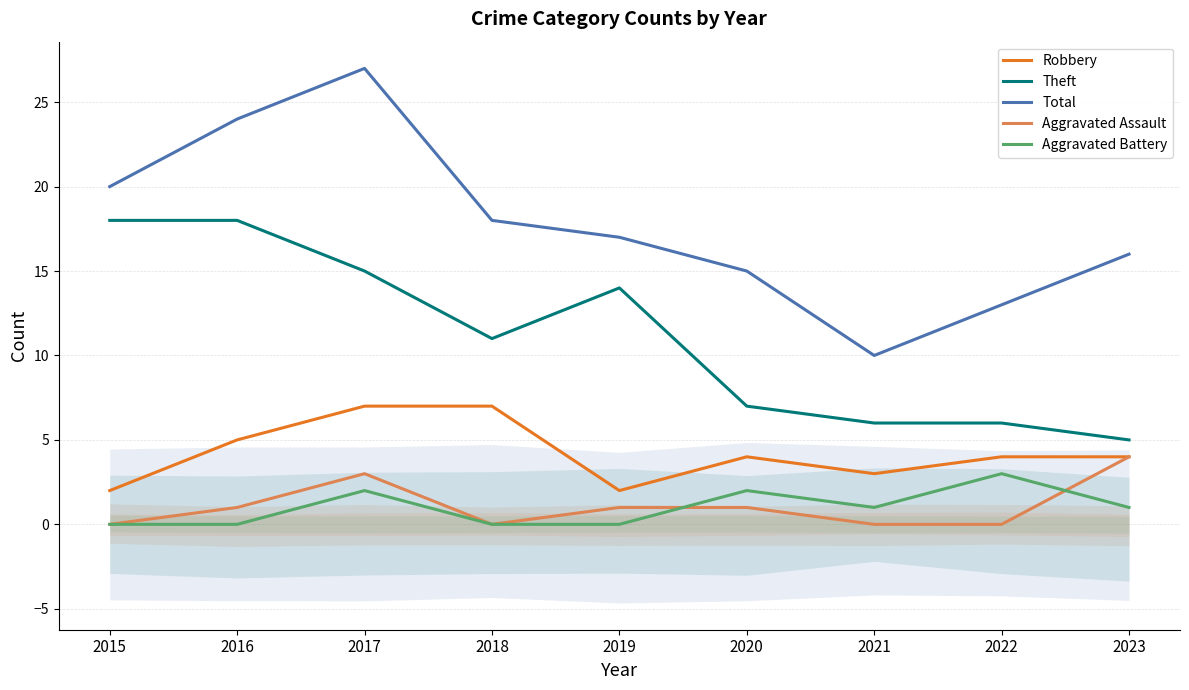

At how many categories does at least one series exceed 8?

9